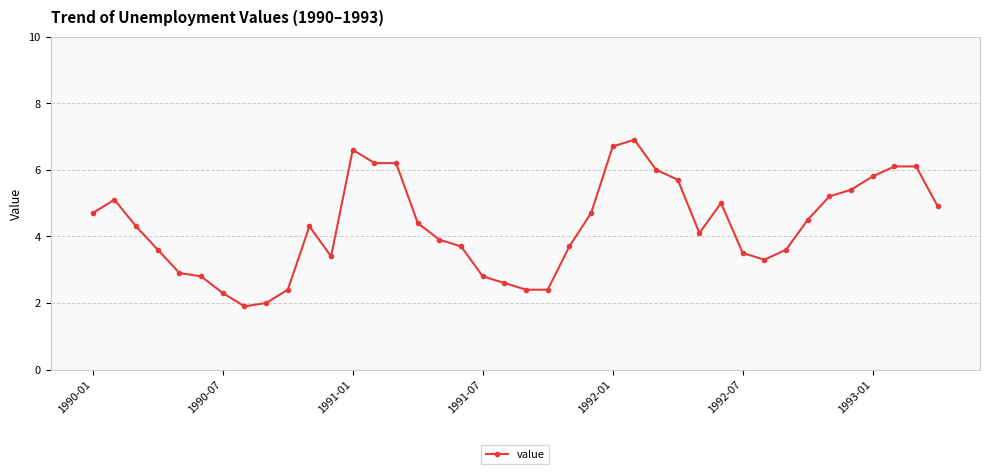

What is the smallest value displayed?

1.9